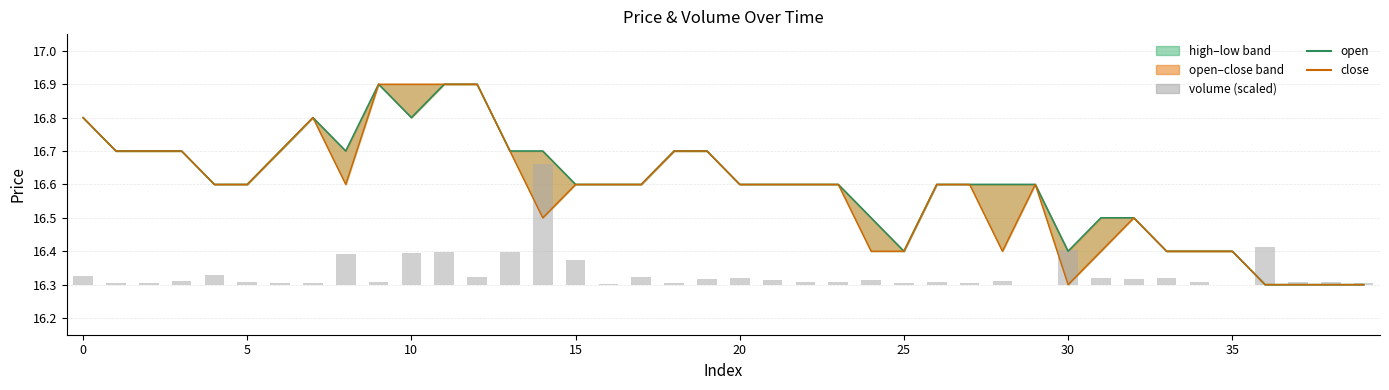

At how many categories does at least one series exceed 0?

40